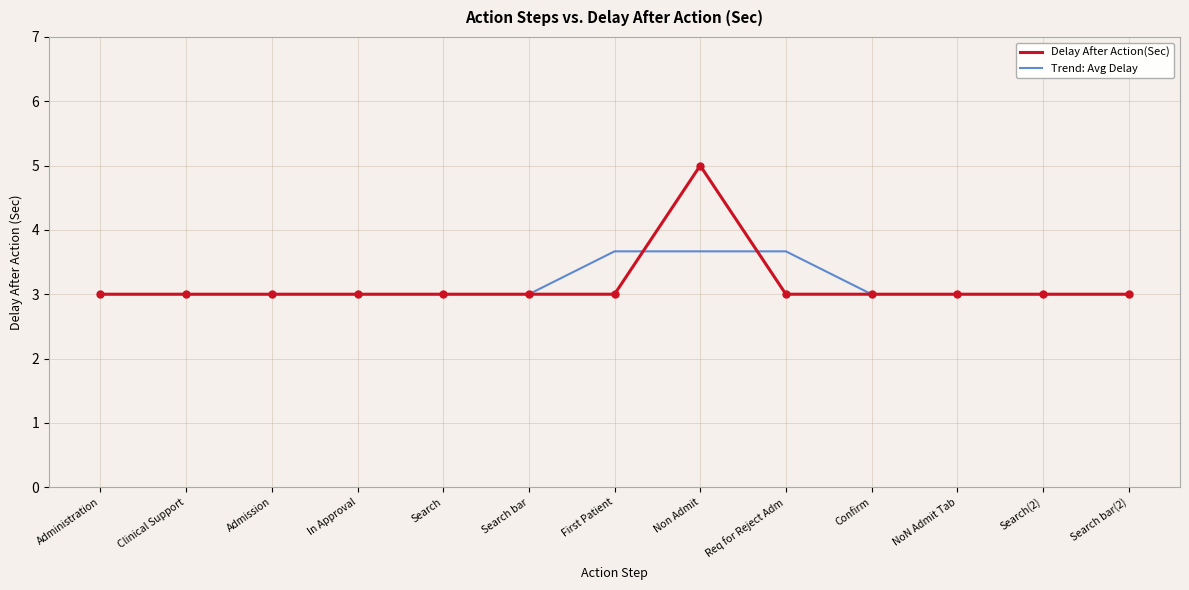

Is this an area chart (filled region under the line)?

No